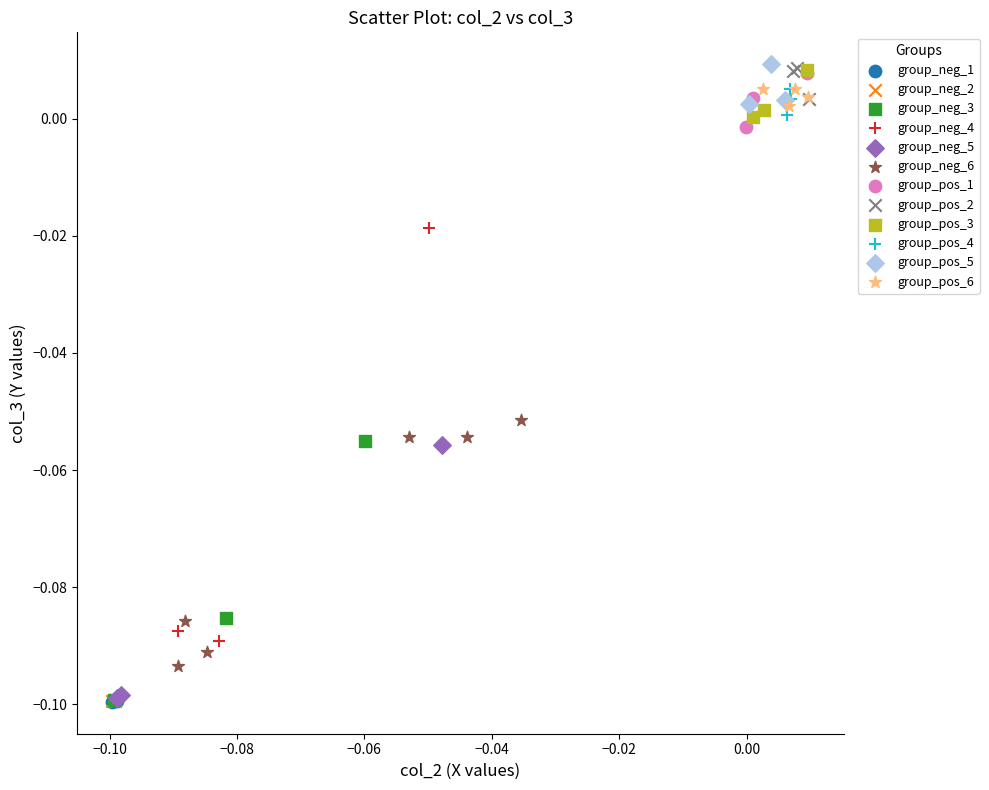

Which series has the widest spread of Y values?

group_neg_4